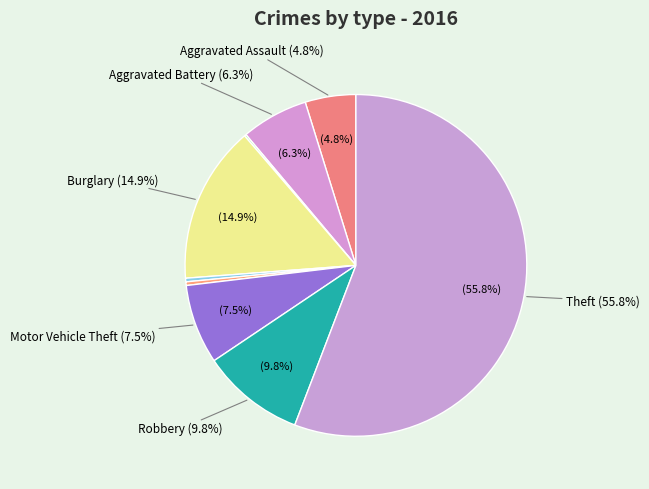

What portion of the pie excludes Robbery?

90.2%